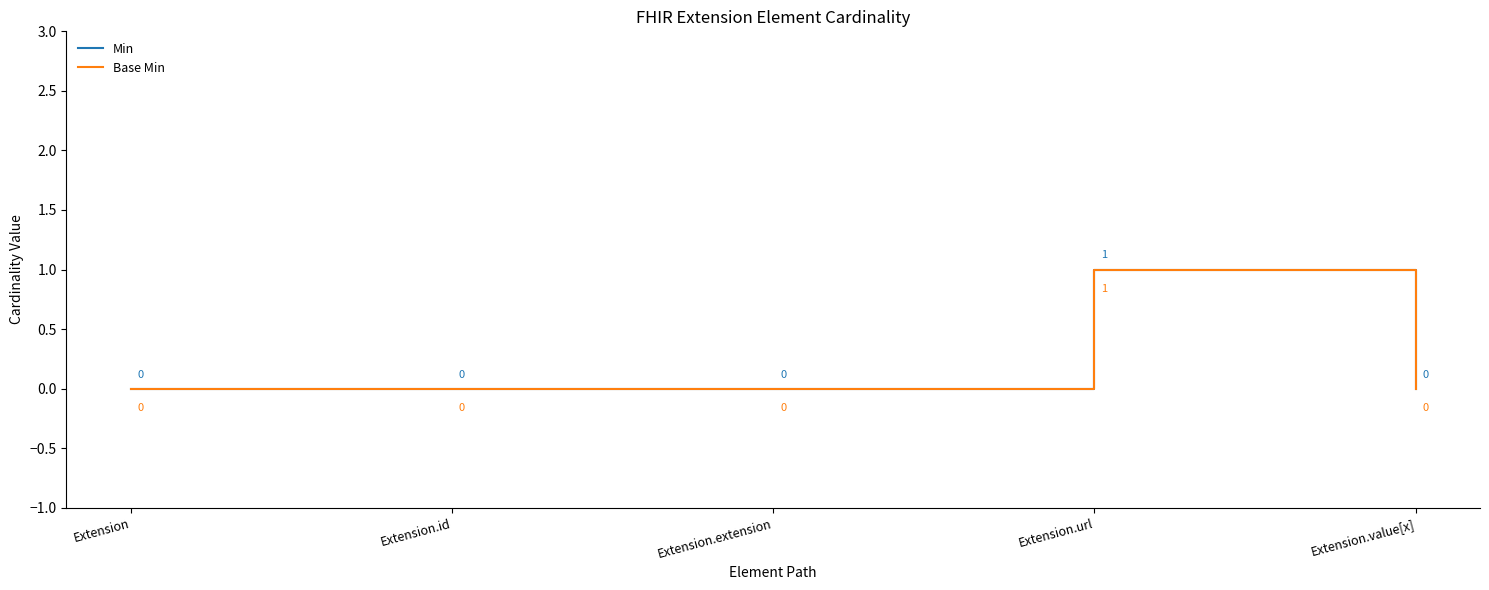

Is this an area chart (filled region under the line)?

No